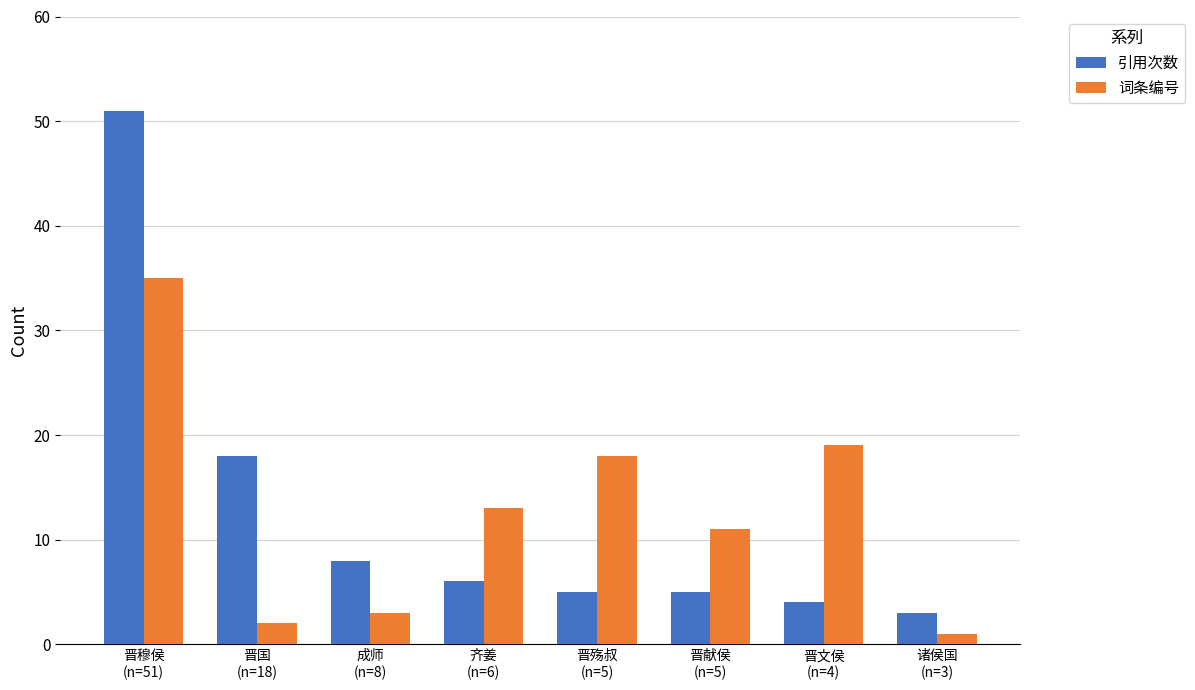

The 引用次数 series shows 9 at 齐姜
(n=6). True or false?

False